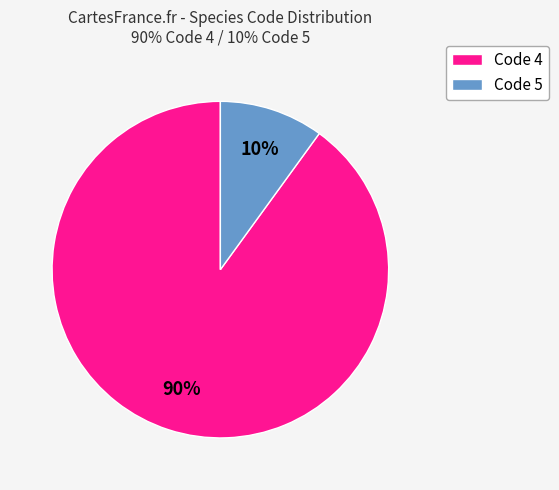

To the nearest percent, what is the average slice percentage?

50%